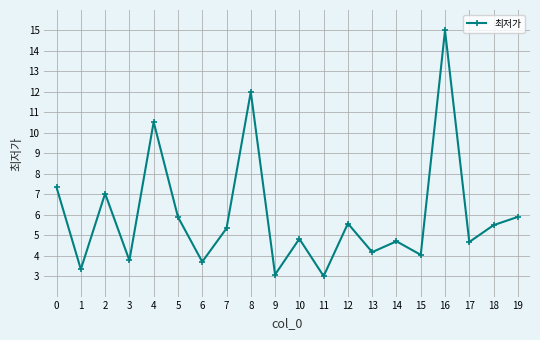

Reading right to left, what are all the values shown in this chart?

19=5.9	18=5.5	17=4.7	16=15.0	15=4.0	14=4.7	13=4.2	12=5.6	11=3.0	10=4.8	9=3.1	8=12.0	7=5.3	6=3.7	5=5.9	4=10.5	3=3.8	2=7.0	1=3.3	0=7.3